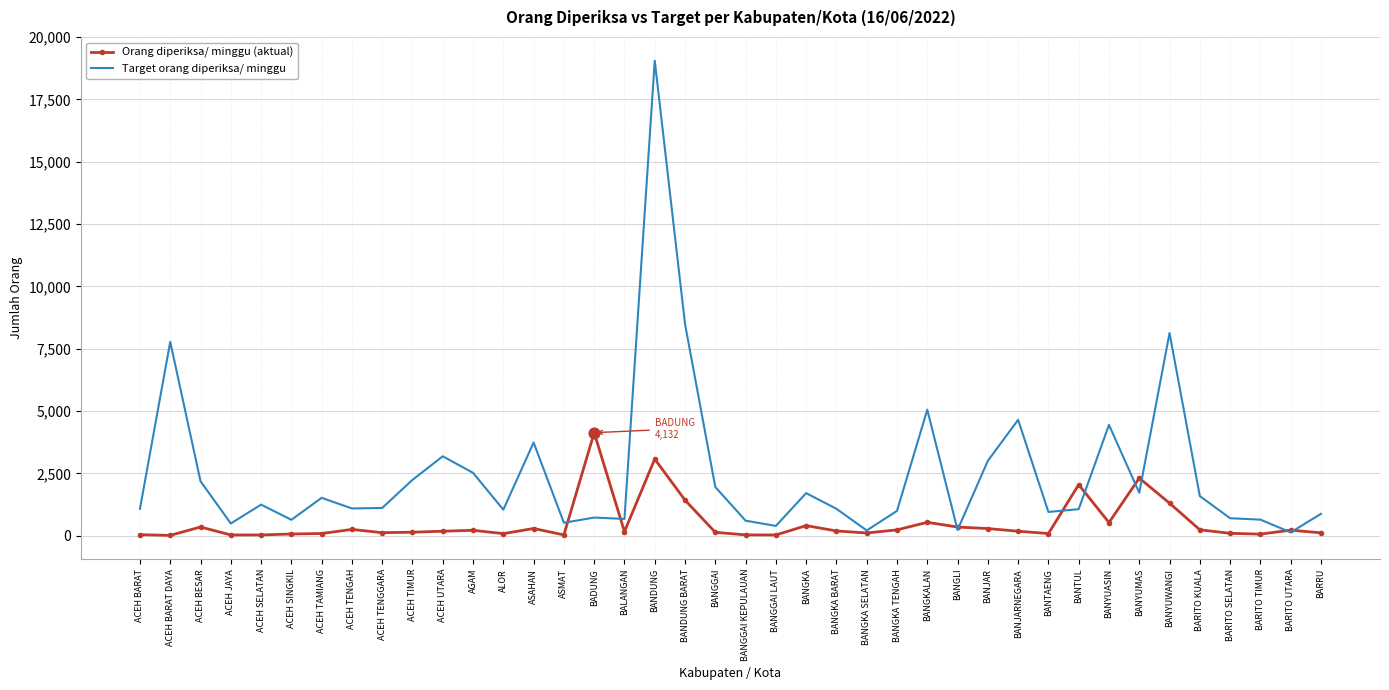

What is the total value across all series at BANJARNEGARA?

4827